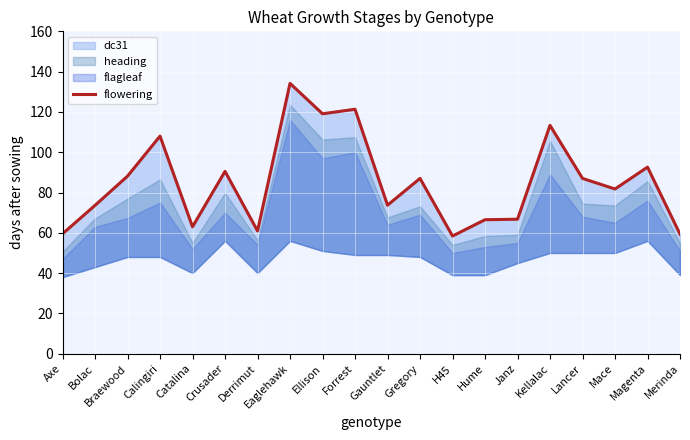

Reading right to left, extract all data points from this chart.

Merinda=59.3	Magenta=92.6	Mace=81.8	Lancer=87.0	Kellalac=113.3	Janz=66.8	Hume=66.5	H45=58.4	Gregory=87.0	Gauntlet=73.7	Forrest=121.3	Ellison=119.1	Eaglehawk=134.2	Derrimut=60.9	Crusader=90.5	Catalina=63.0	Calingiri=108.0	Braewood=88.1	Bolac=73.6	Axe=59.5